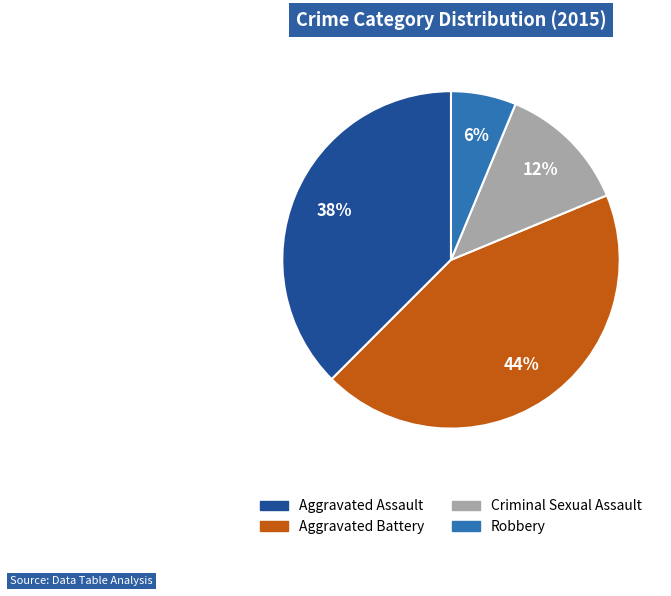

Is there a majority slice in this chart?

No